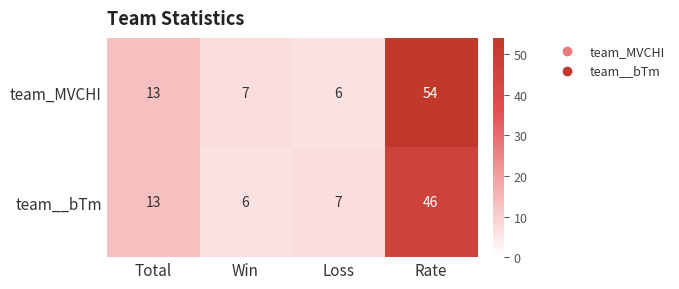

Rank the series by their maximum value, from lowest to highest.

team__bTm, team_MVCHI